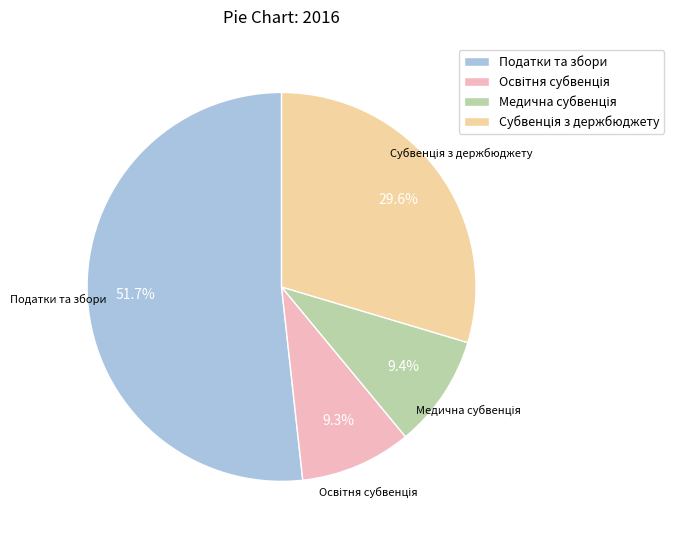

Is there a majority slice in this chart?

Yes